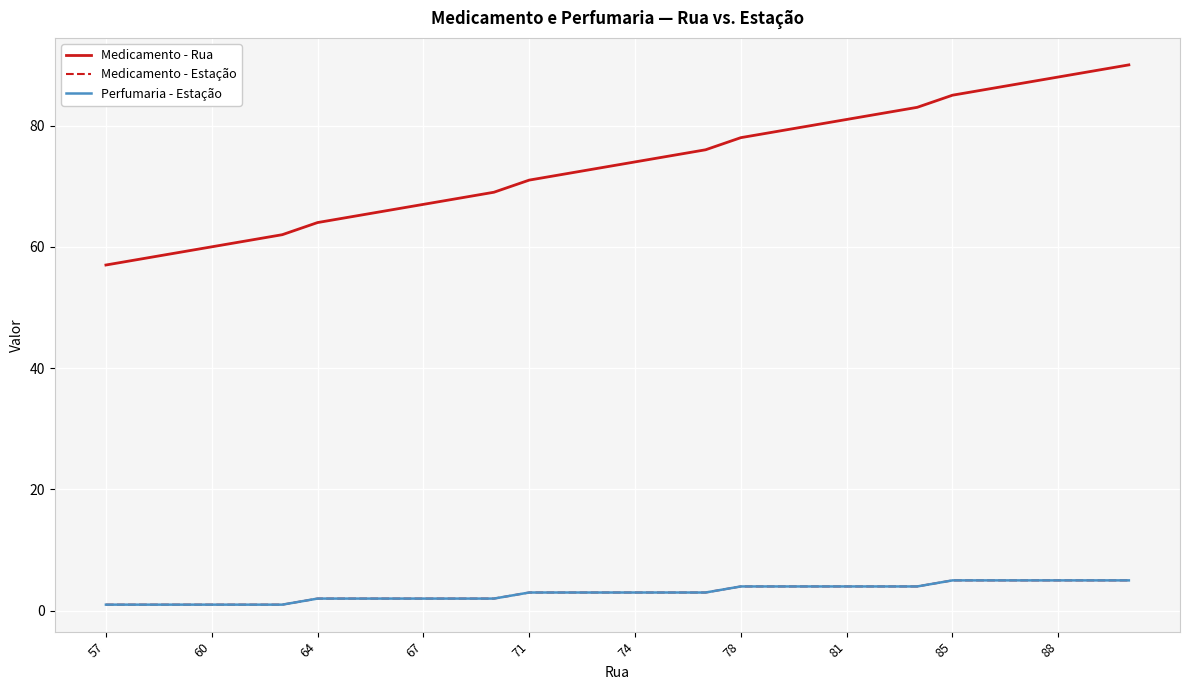

Is this an area chart (filled region under the line)?

No